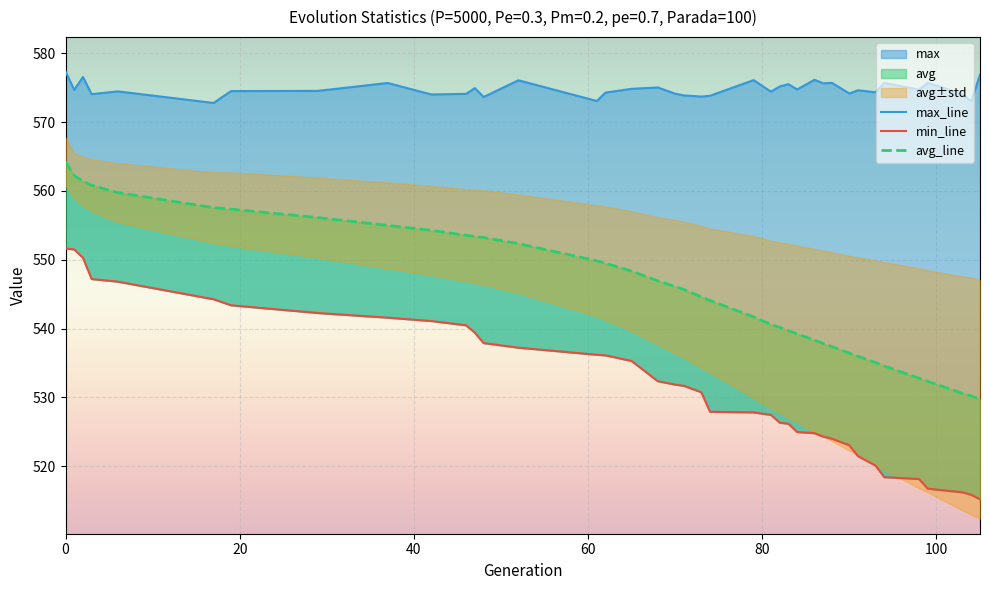

True or false: avg and min cross at least once.

False